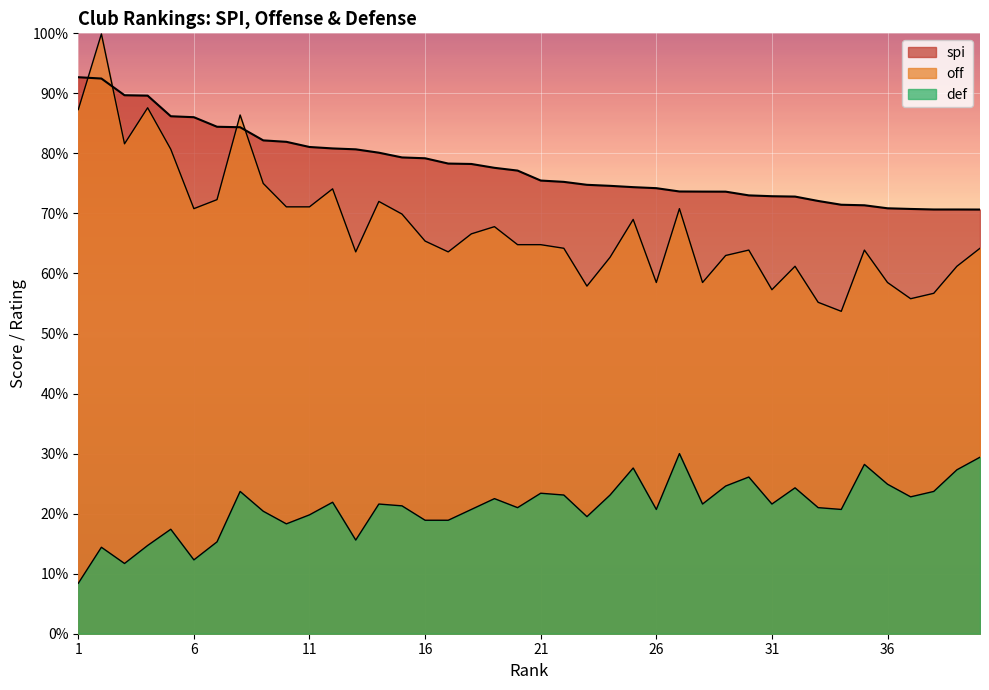

Rank the series at 20 from lowest to highest value.

def, off, spi